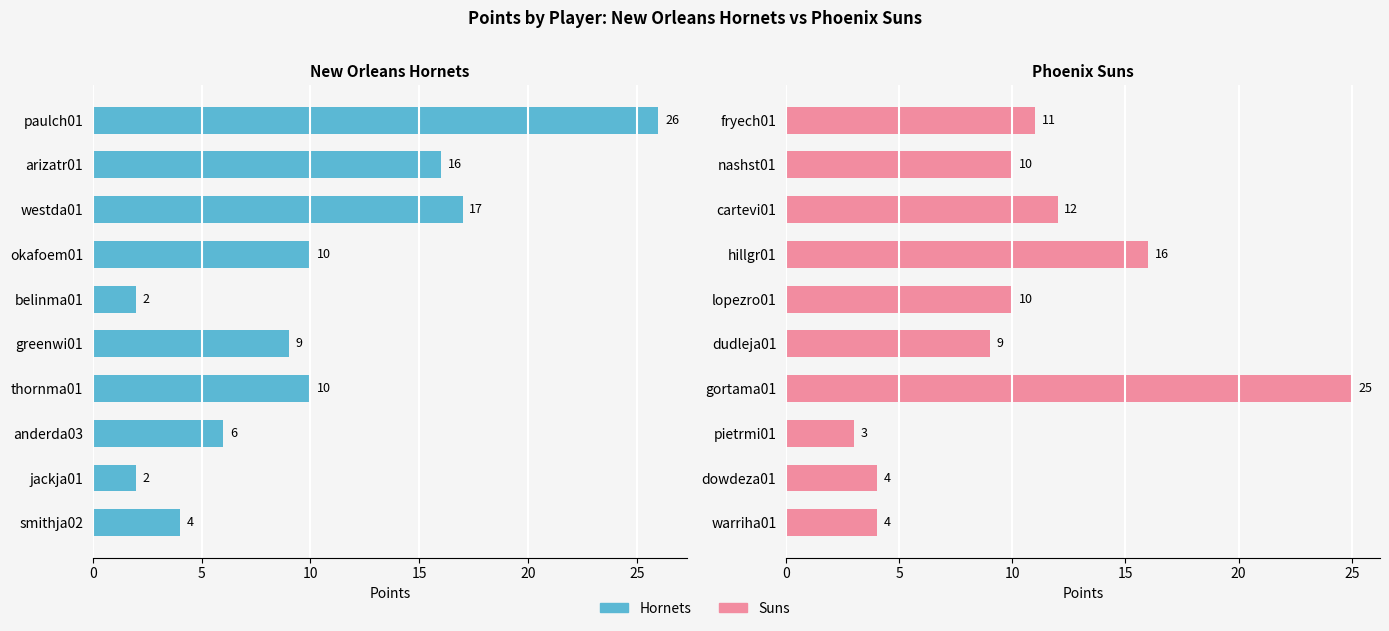

The value of Hornets (PTS) at 0 is 47. True or false?

False